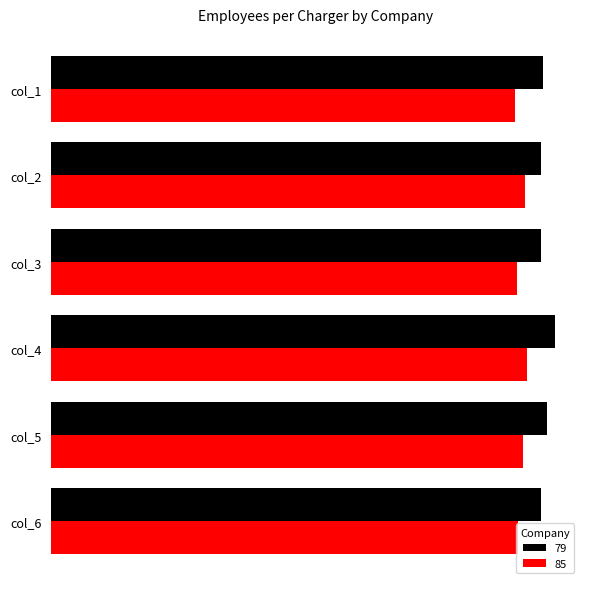

What are all the series names shown in the legend?

79, 85